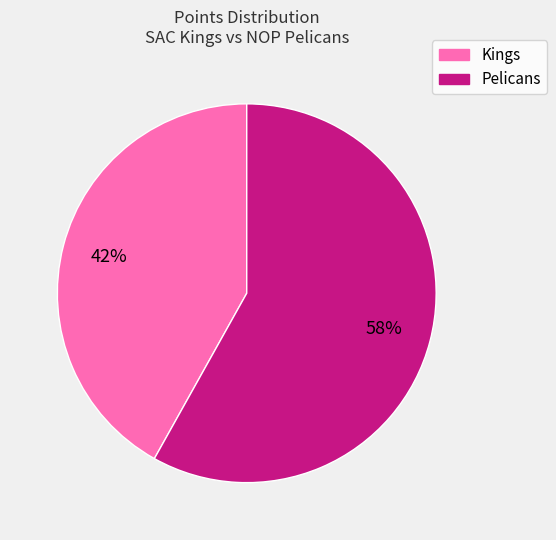

Rank the categories by value from lowest to highest.

Kings, Pelicans